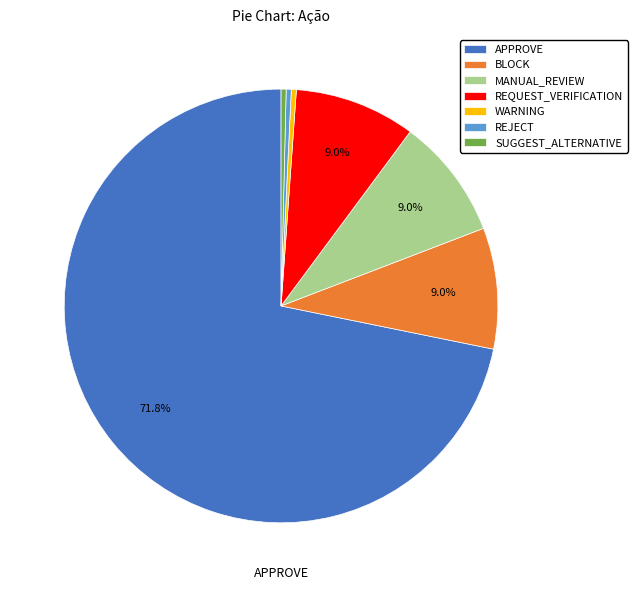

What portion of the pie excludes APPROVE?

28.2%